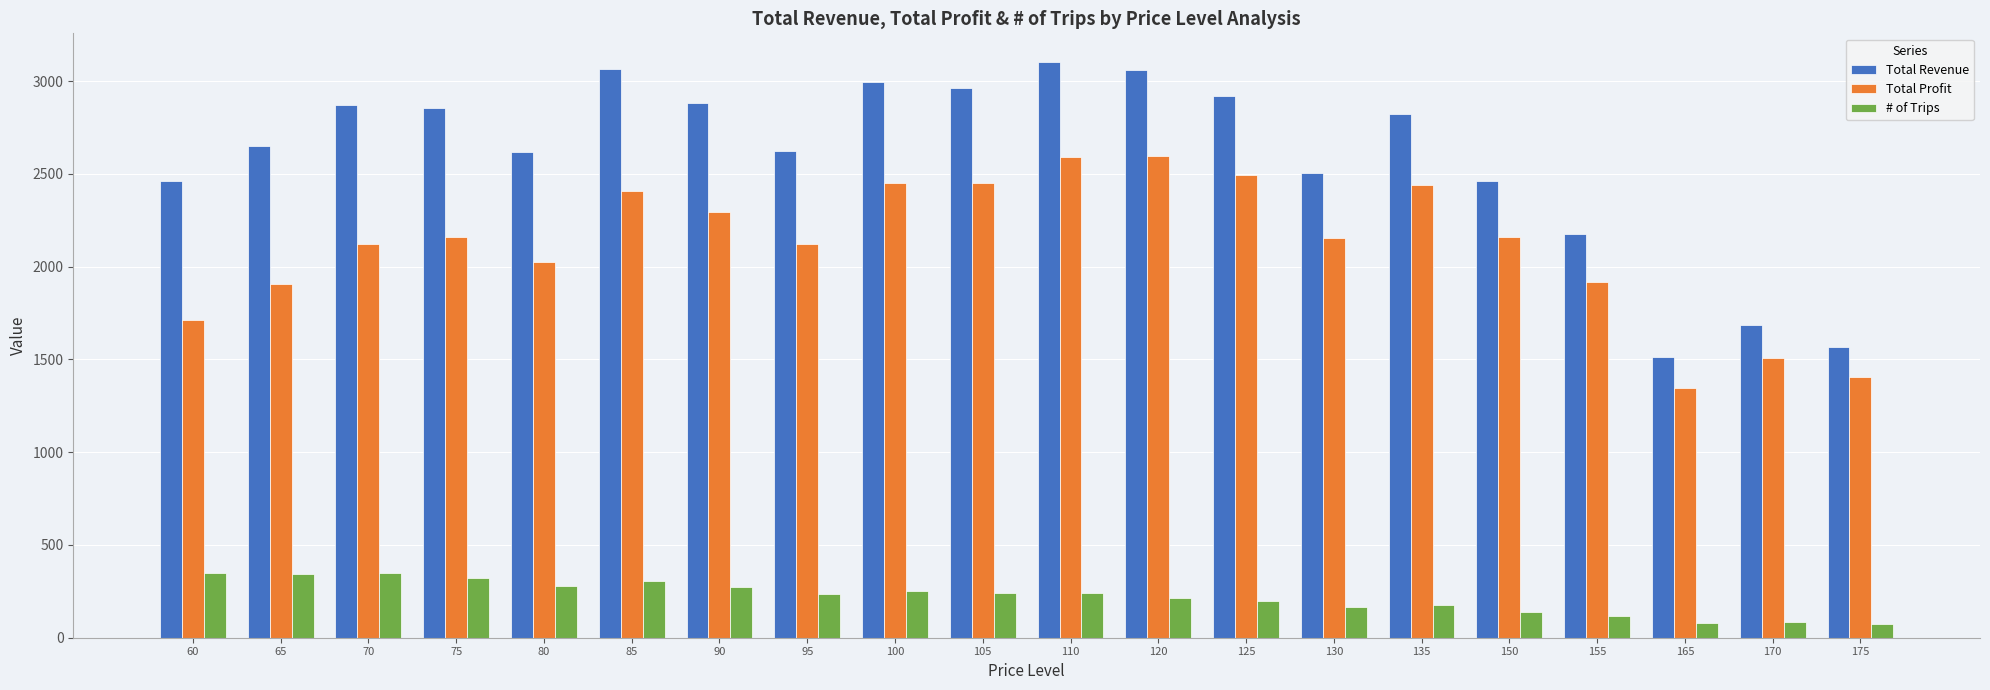

Is it true that Total Profit equals 2410.0 at 85?

True